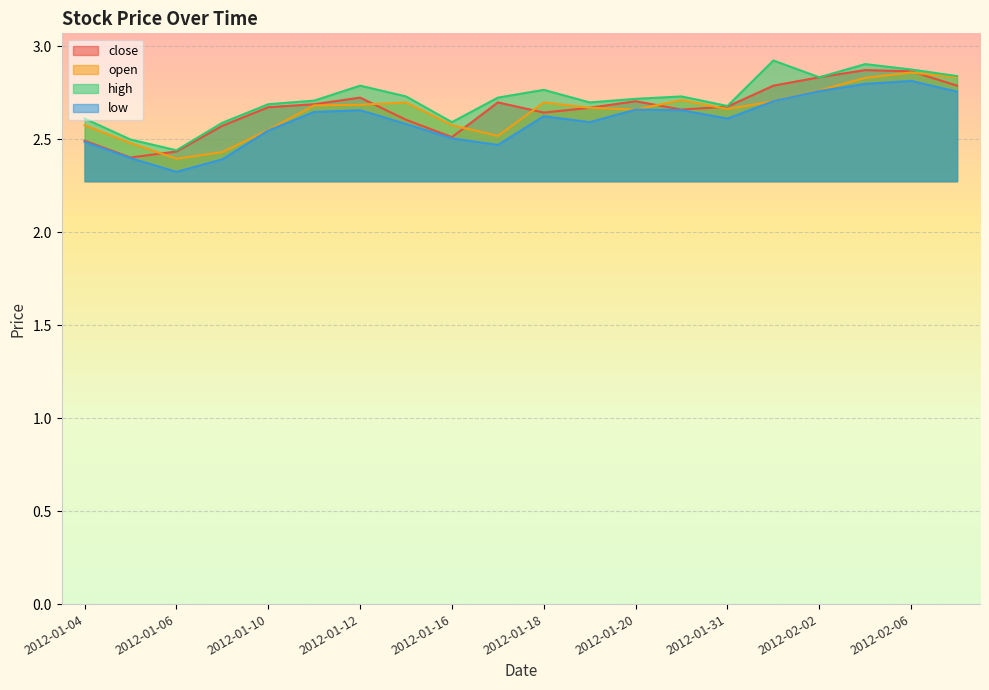

What is the highest value of the low series?

2.8